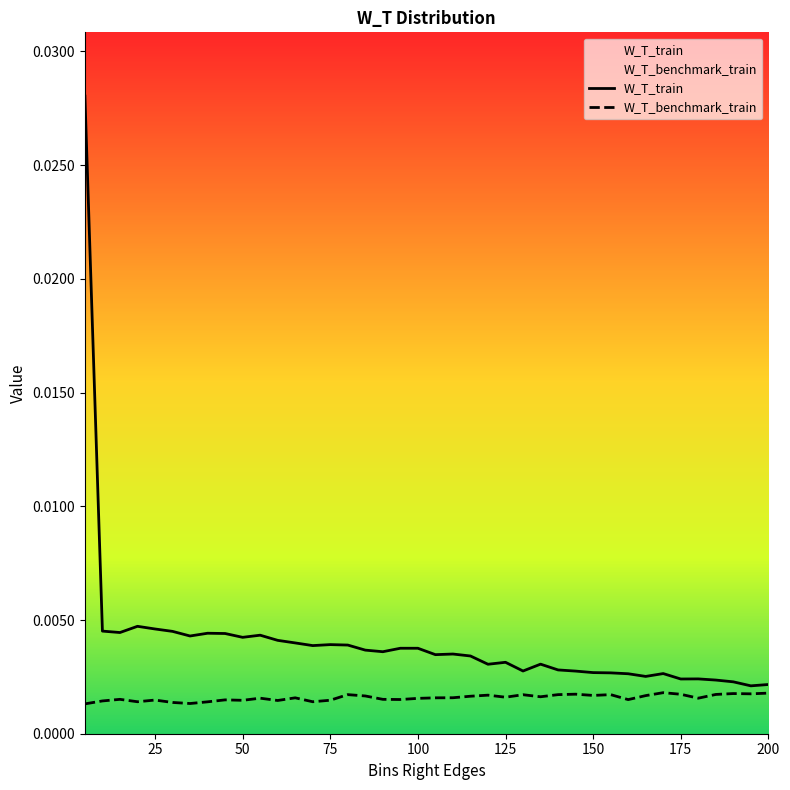

Which series has the widest spread of values?

W_T_train